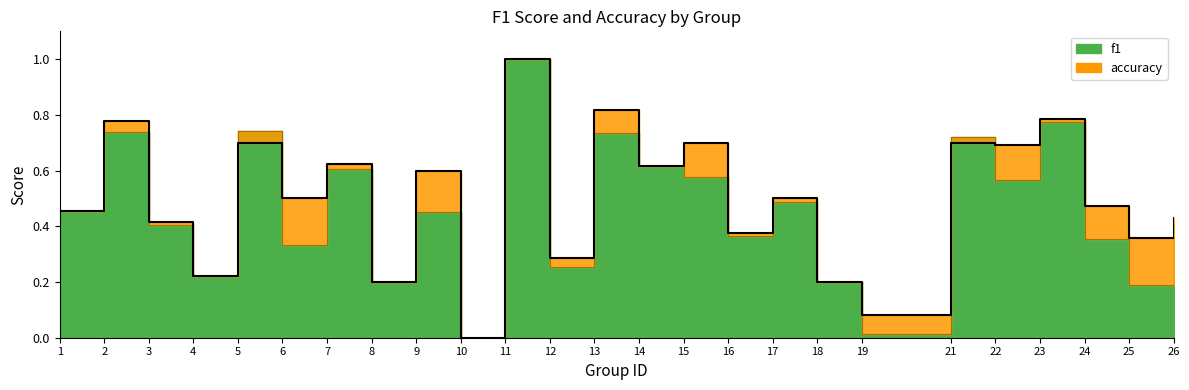

At 23, list the series in order from largest to smallest.

accuracy, f1